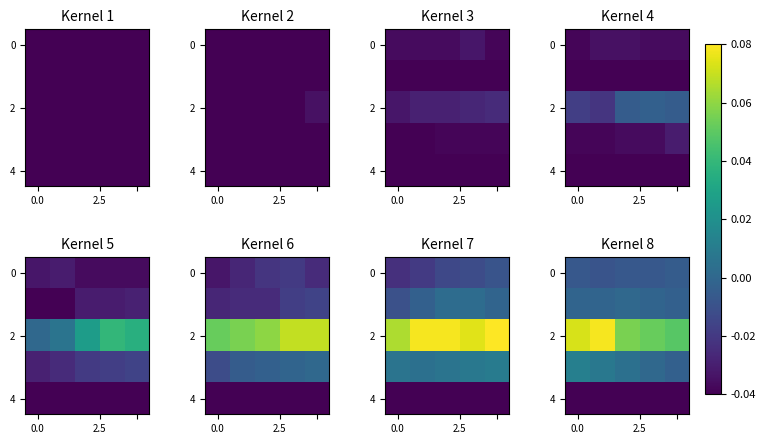

How many data points does each series have?

5